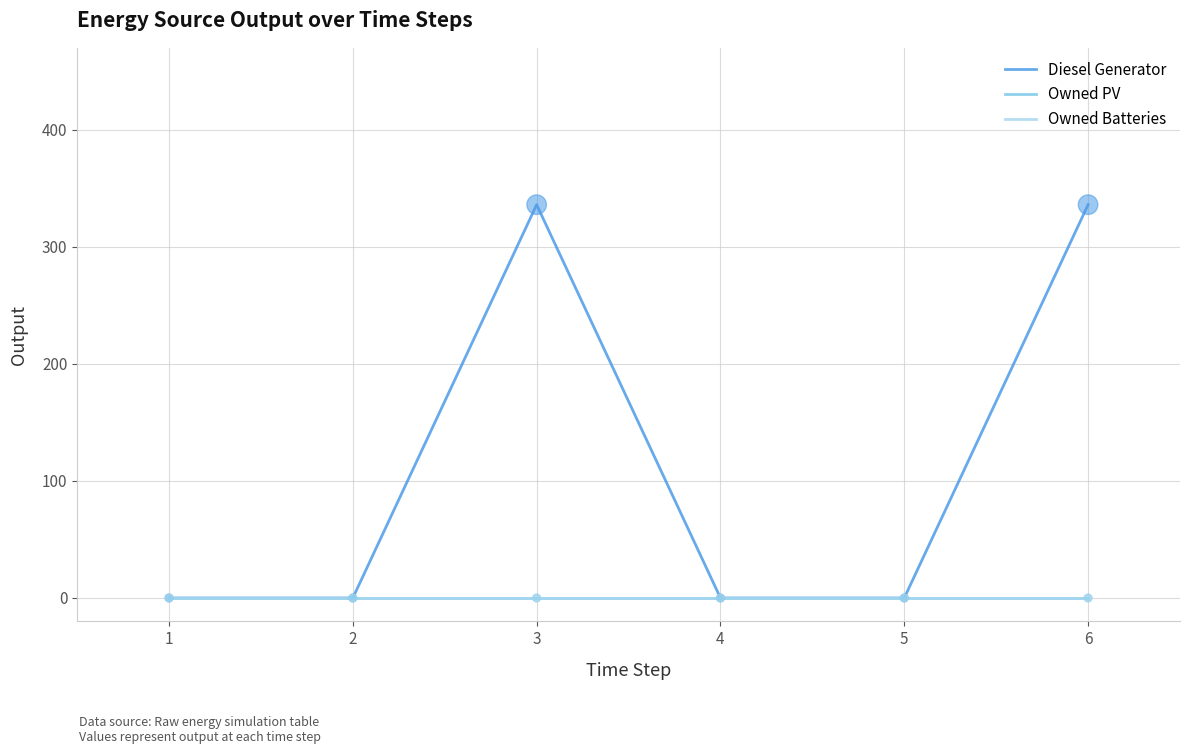

Does the chart have visible grid lines?

Yes